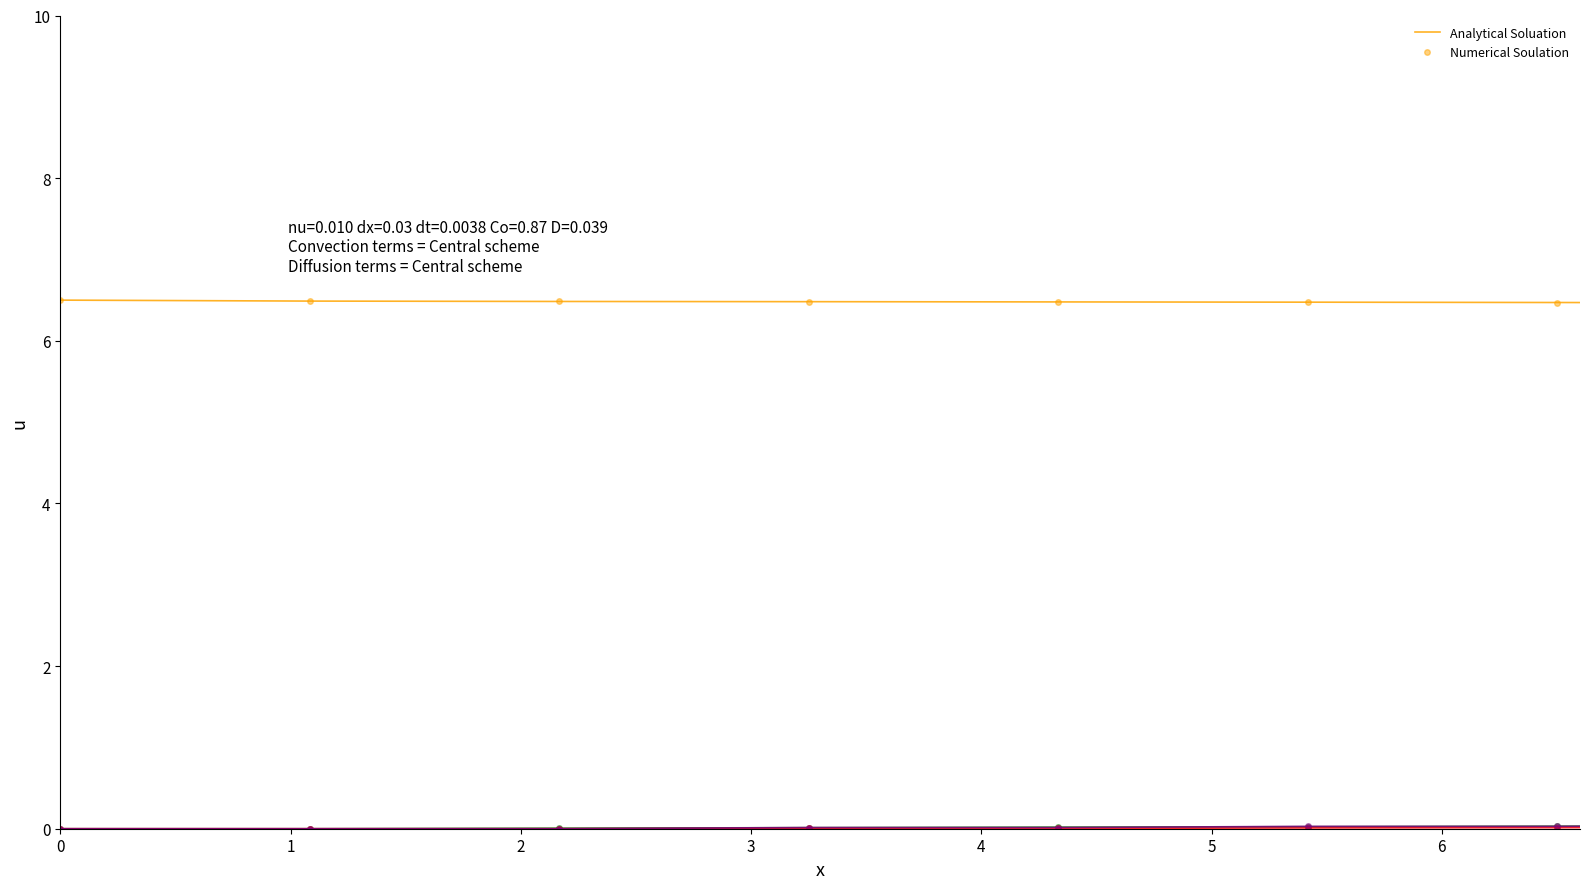

How many lines are shown in the chart?

2